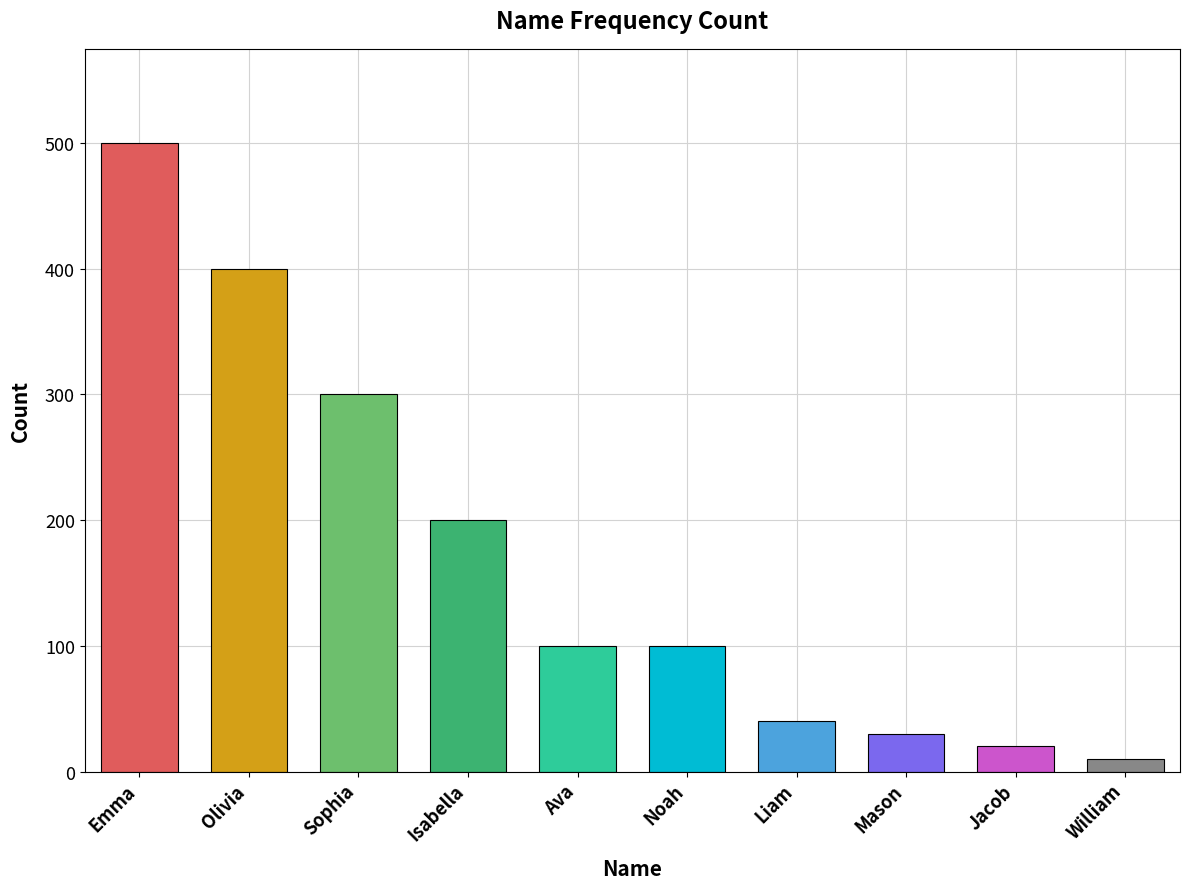

At which category does the chart reach its minimum across all series?

William